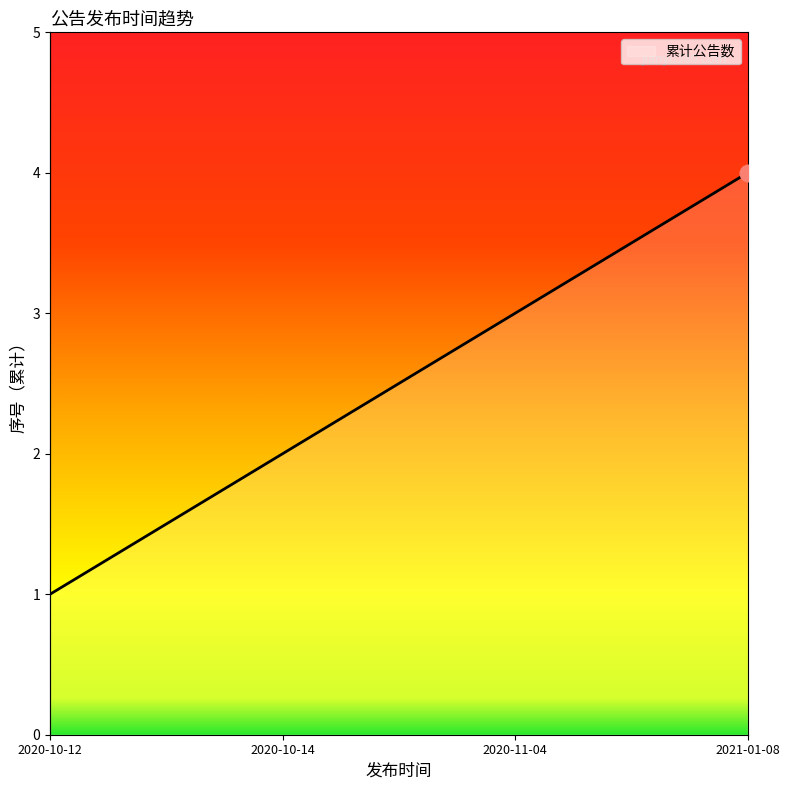

What is the sum of all values?

10